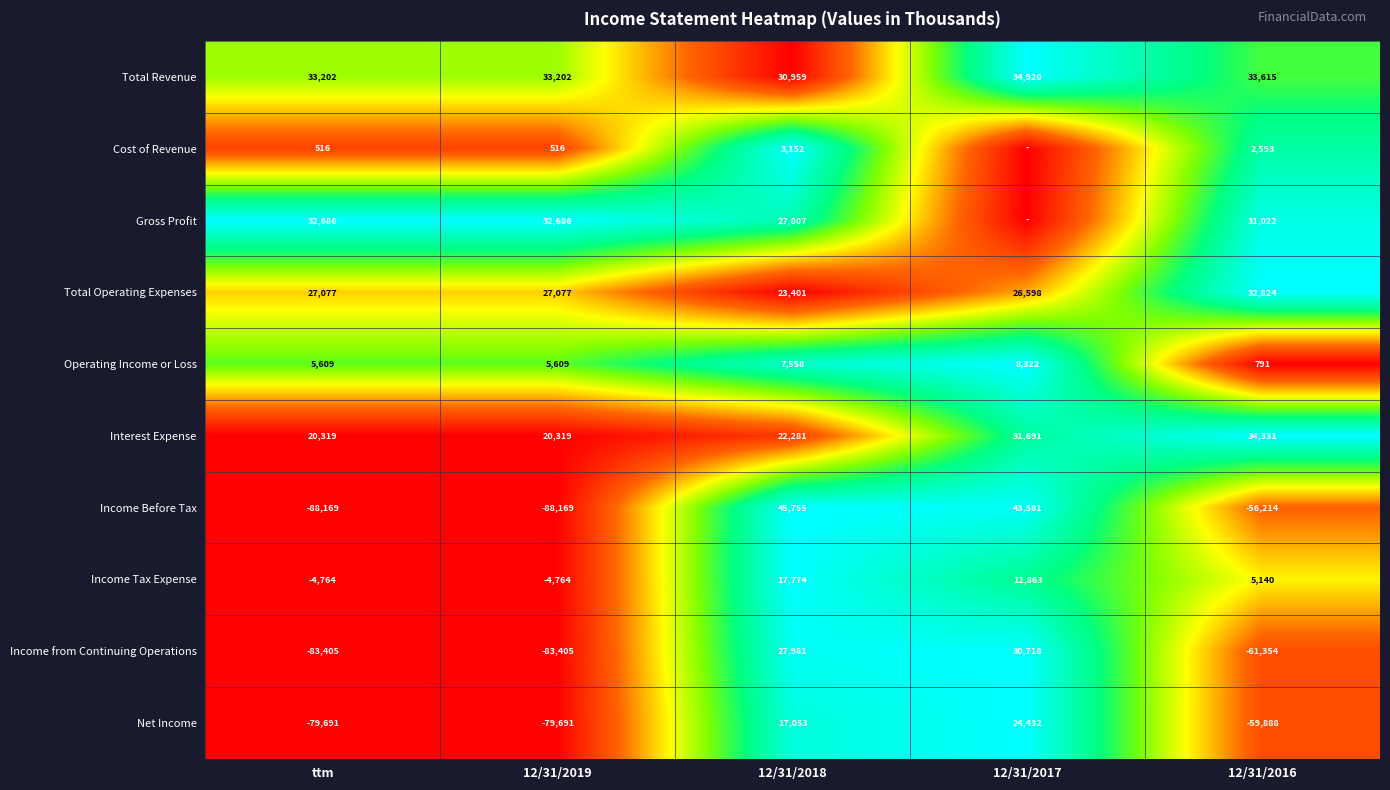

Between 12/31/2019 and 12/31/2018, which series saw the biggest shift?

Income Before Tax